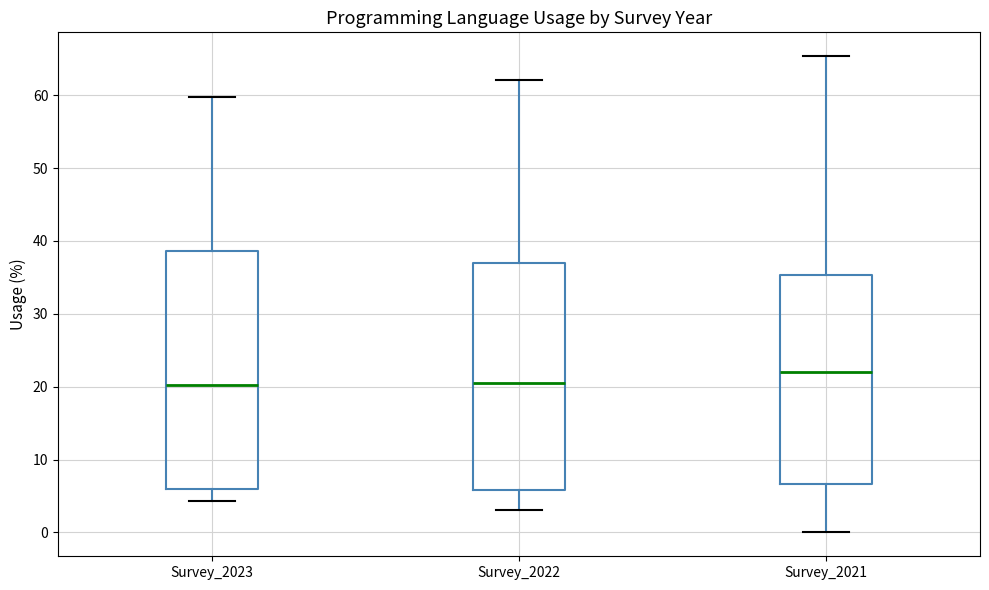

Reading left to right, read every box against the y-axis: the position of its median line, the range the box covers, and the ends of its whiskers. The values are not printed on the chart, so give them approximately, as read against the axis.

Survey_2023: median 20, box 6 to 39, whiskers 4 to 60
Survey_2022: median 21, box 6 to 37, whiskers 3 to 62
Survey_2021: median 22, box 7 to 35, whiskers 0 to 65